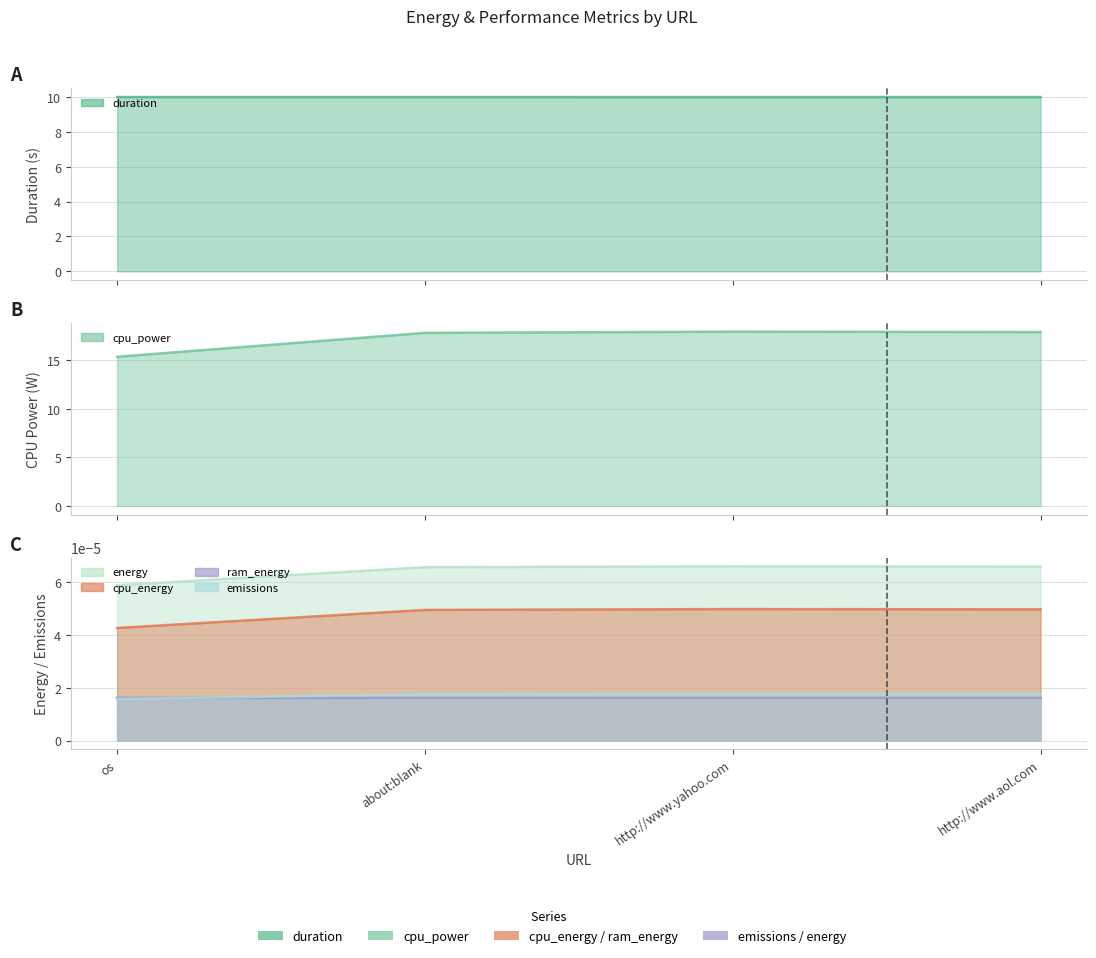

What is the label of the 4th point from the right?

os